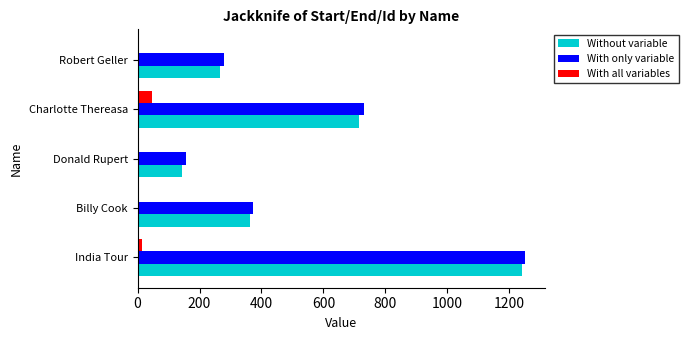

Which category has the highest value across all series?

India Tour